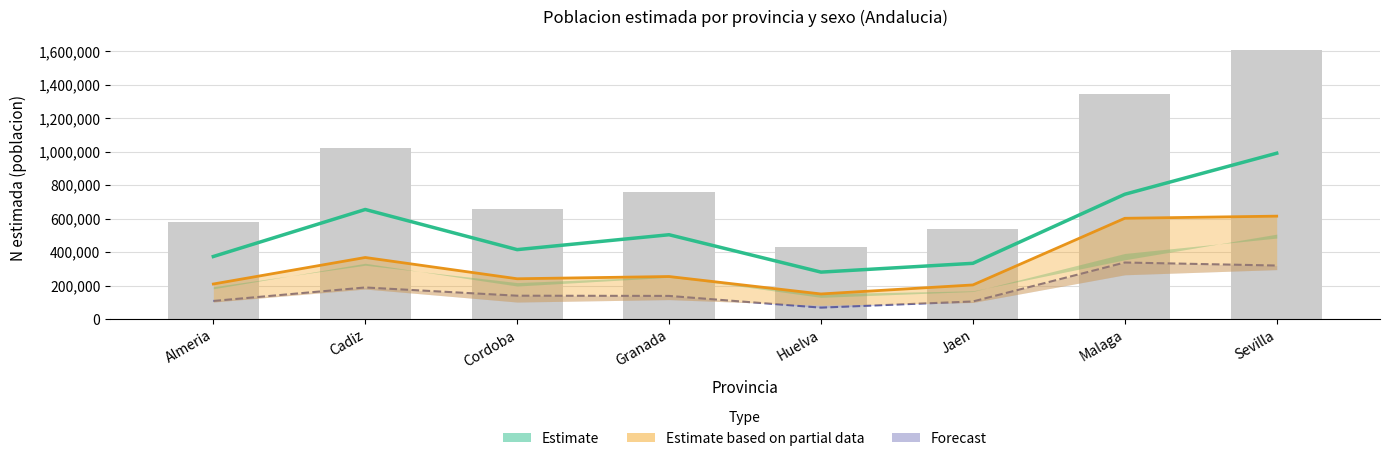

True or false: Estimate (Si - casados) has a value of 373374 at Almeria.

True